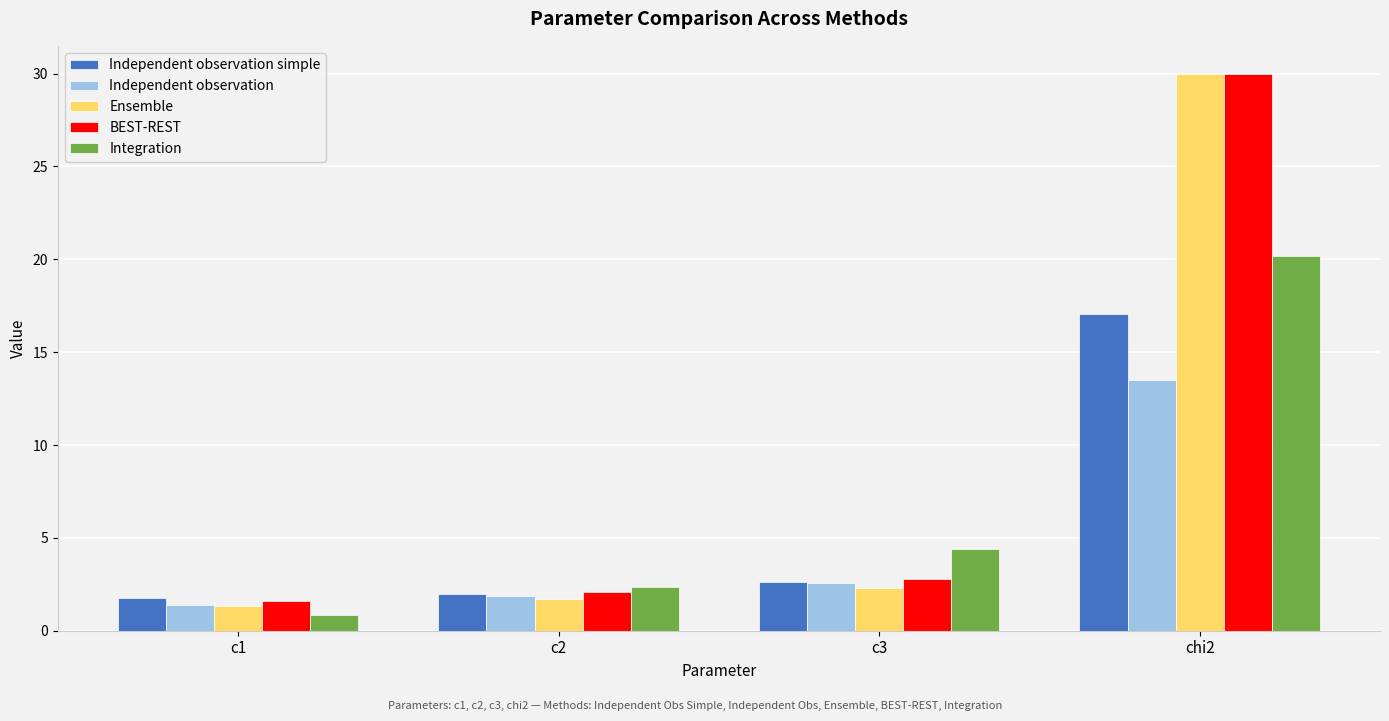

What is the minimum value for BEST-REST?

1.6